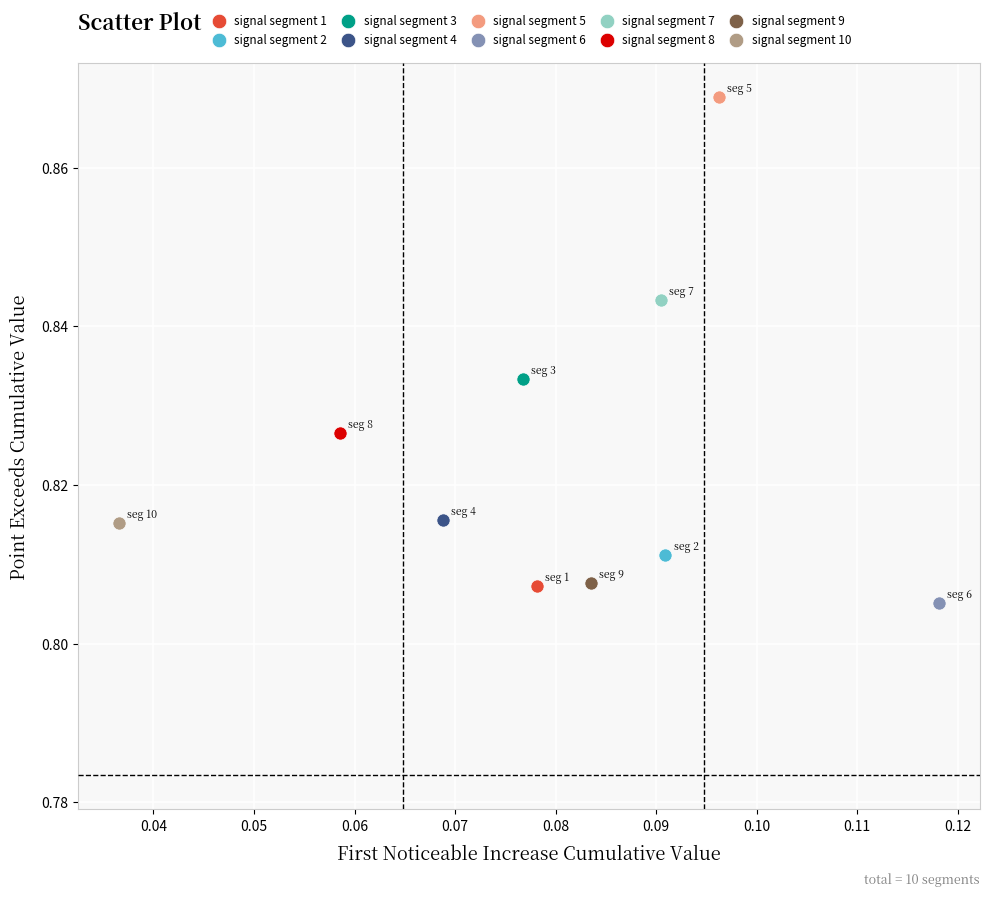

What are all the series names shown in the legend?

signal segment 1, signal segment 2, signal segment 3, signal segment 4, signal segment 5, signal segment 6, signal segment 7, signal segment 8, signal segment 9, signal segment 10